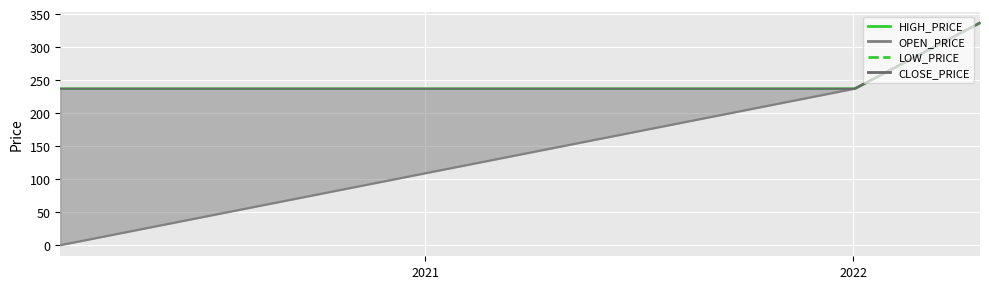

At which category is the sum across all series the highest?

2022